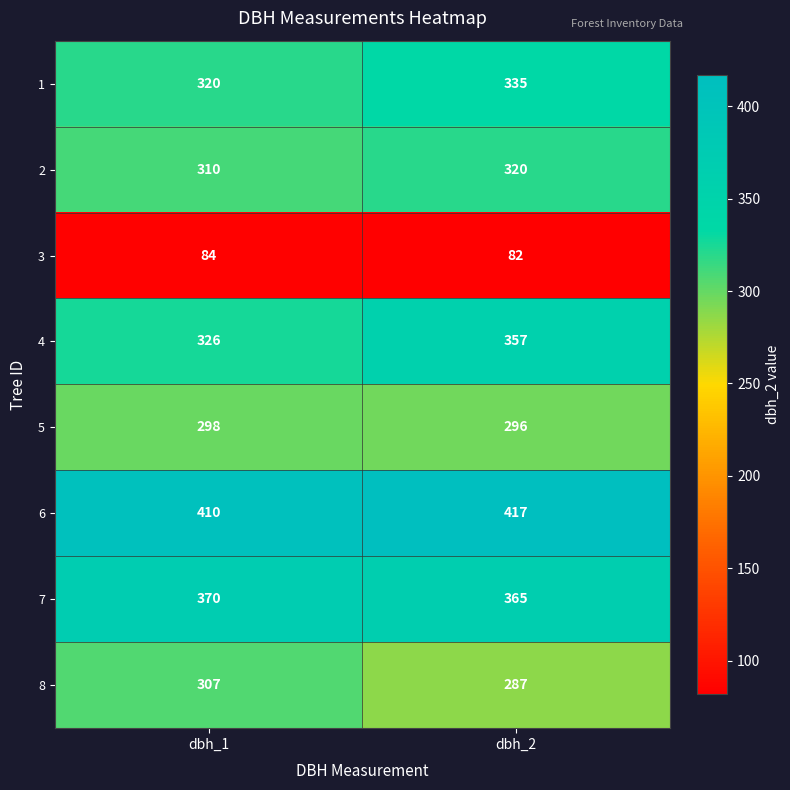

True or false: 1 has a value of 320 at dbh_1.

True